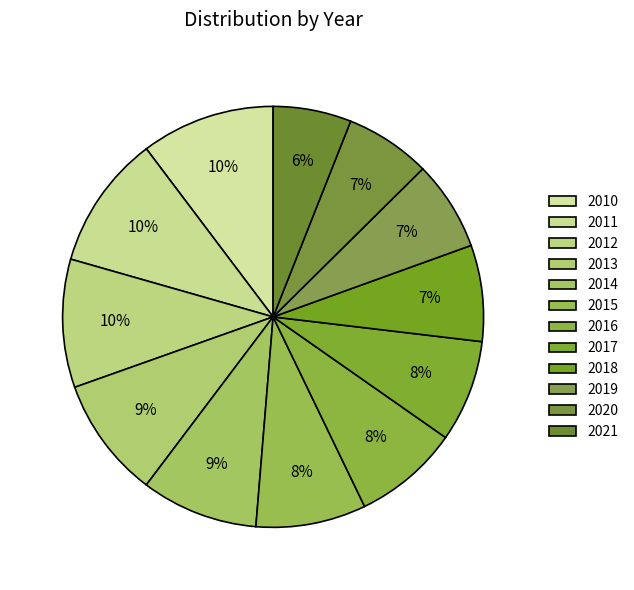

What percentage is NOT represented by 2013?

90.7%